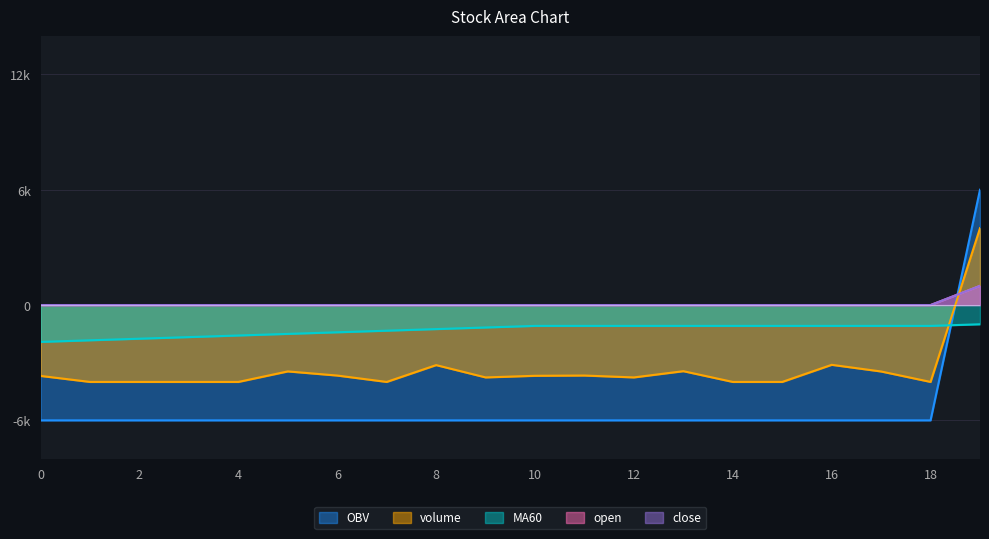

True or false: open and MA60 cross at least once.

True